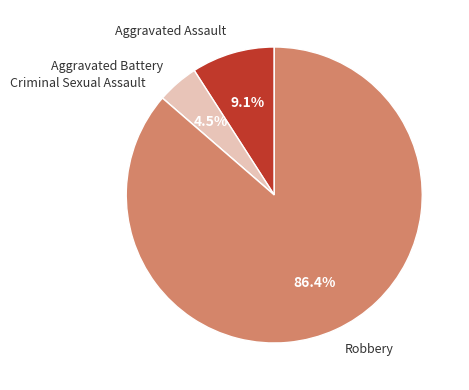

Is there any slice that represents more than half of the pie?

Yes